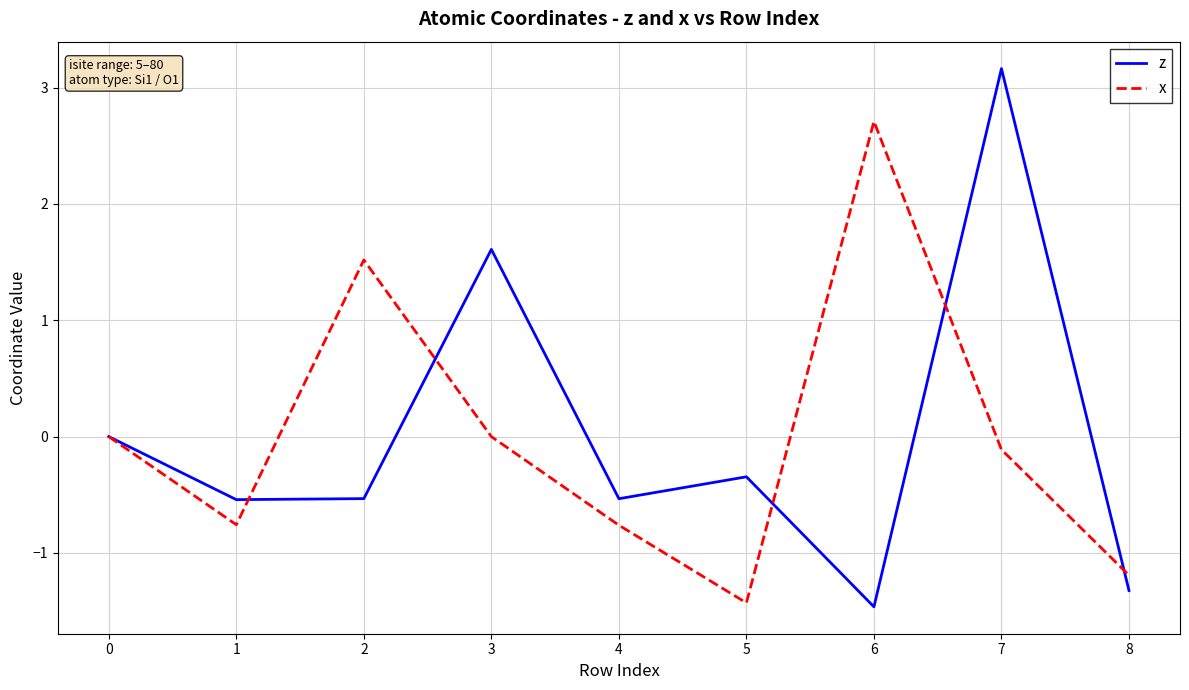

How many categories are shown in the chart?

9